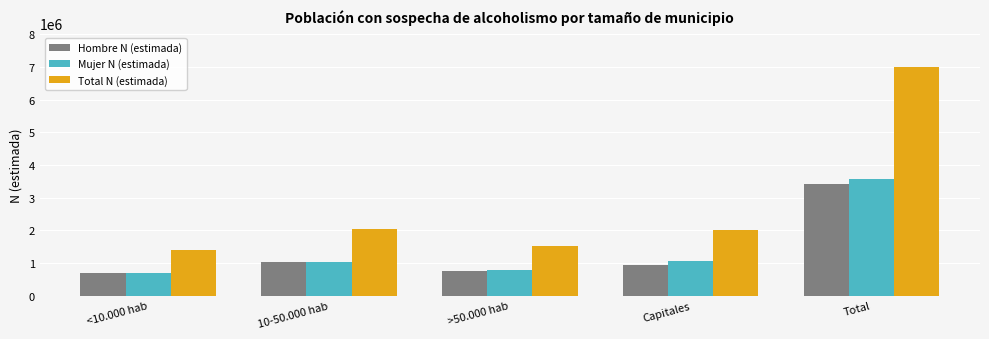

What is the lowest value of the Mujer N (estimada) series?

697050